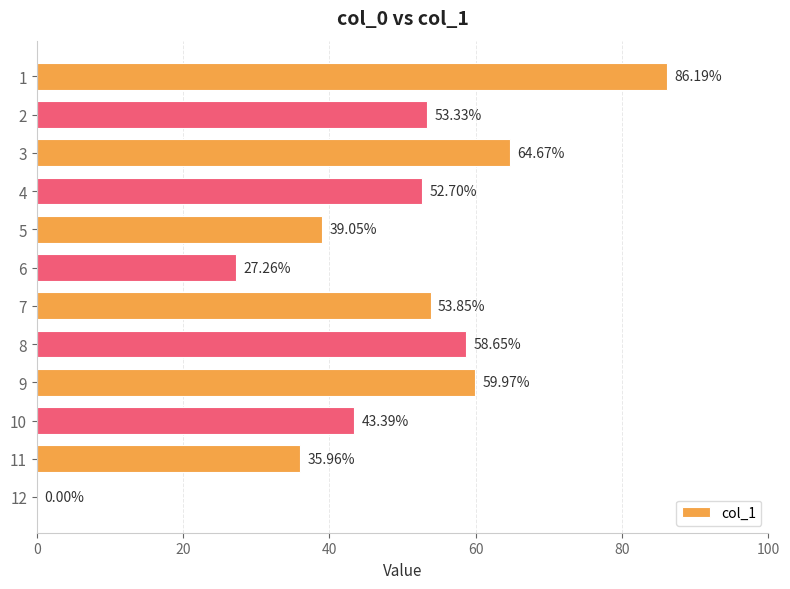

What is the sum of all values?

575.0